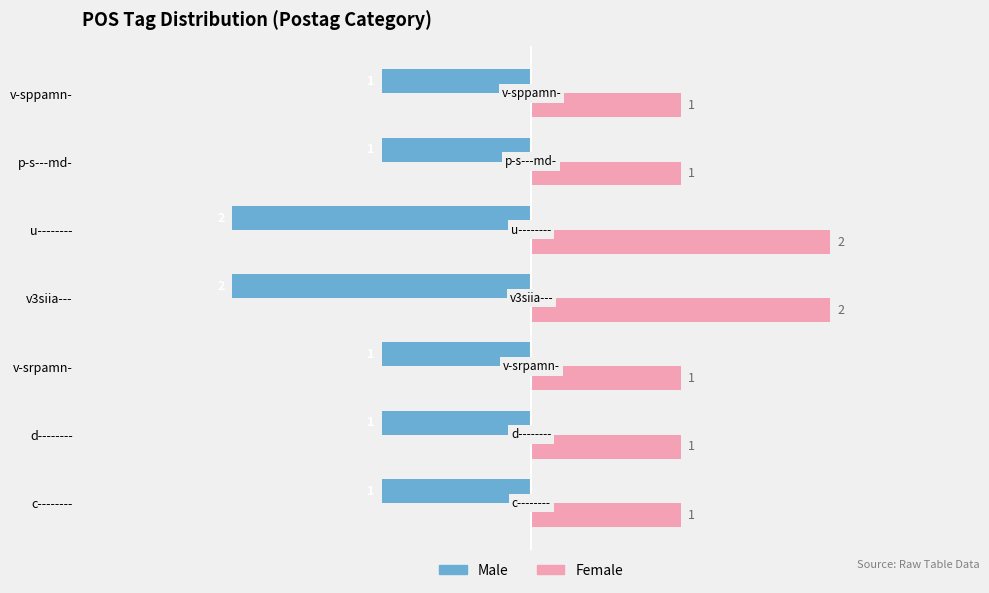

Is the value of Female at v-srpamn- greater than the value of Male at d--------?

Yes